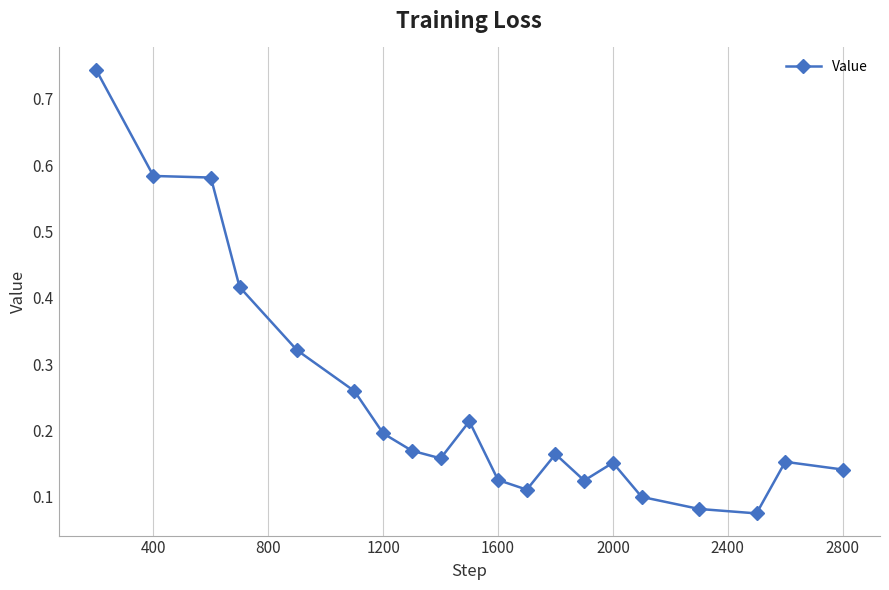

Count the values in the range 0 to 1.

20